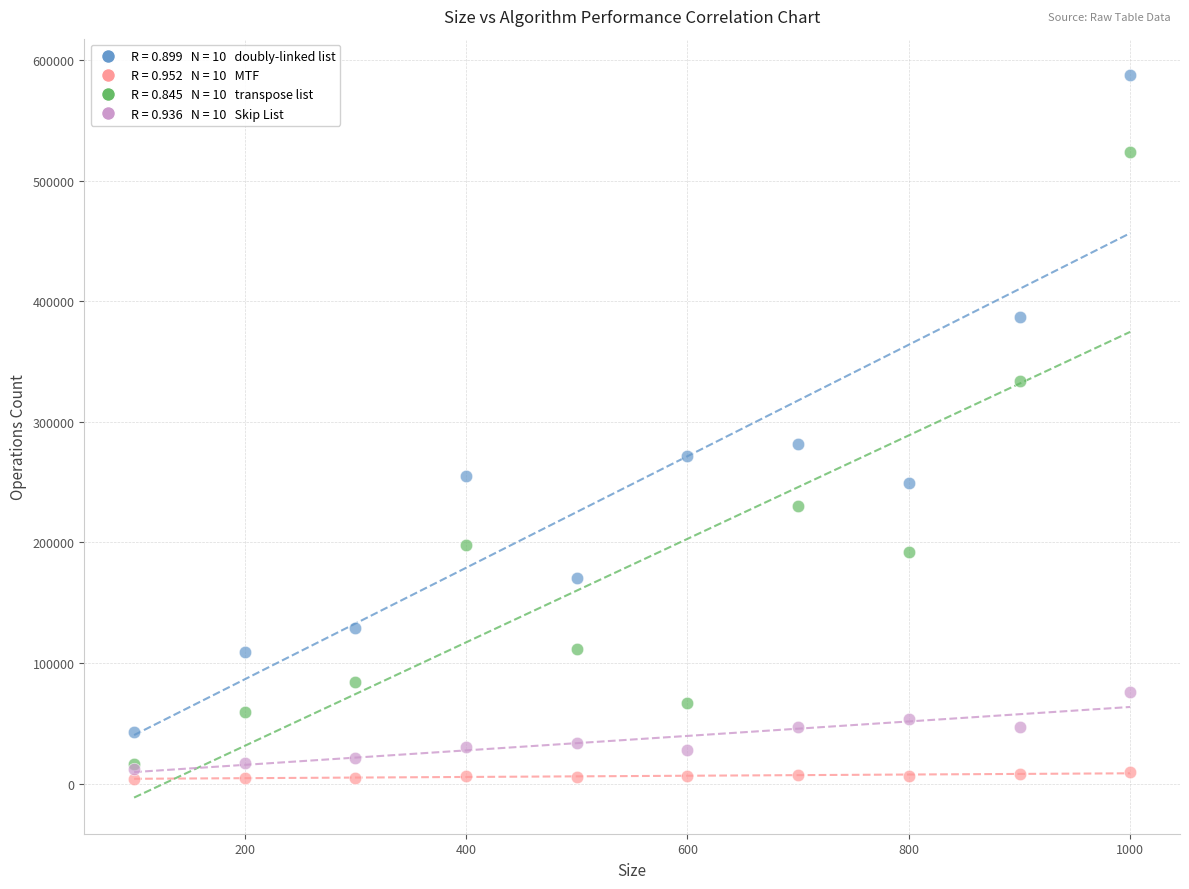

Across all series, what Y value is closest to 295958?

281449